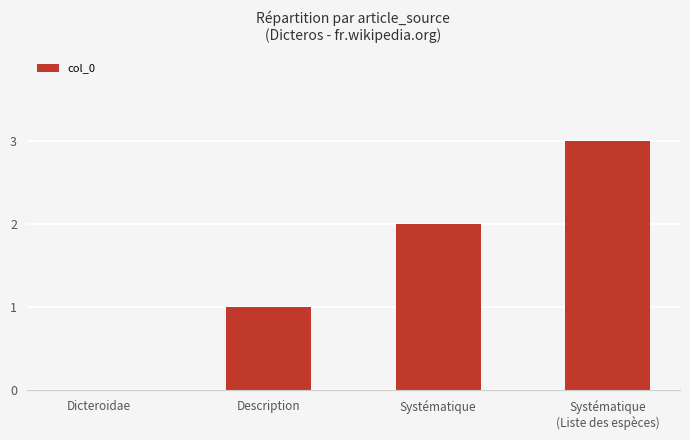

Reading right to left, transcribe all the data shown in this chart.

3	2	1	0